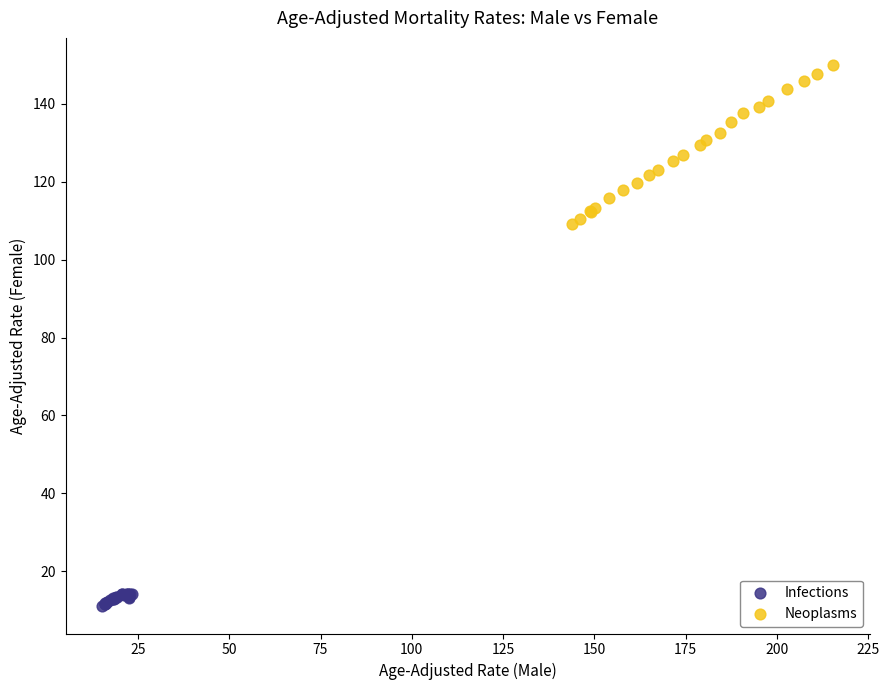

Which series has the largest Y range (max minus min)?

Neoplasms